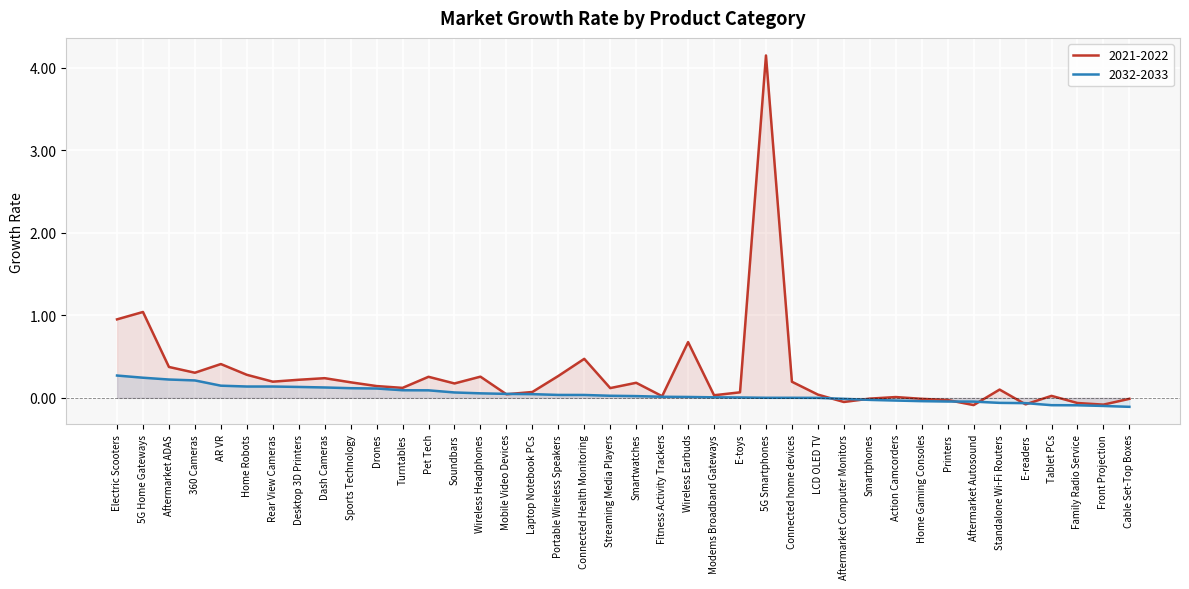

What is the smallest value displayed?

-0.1